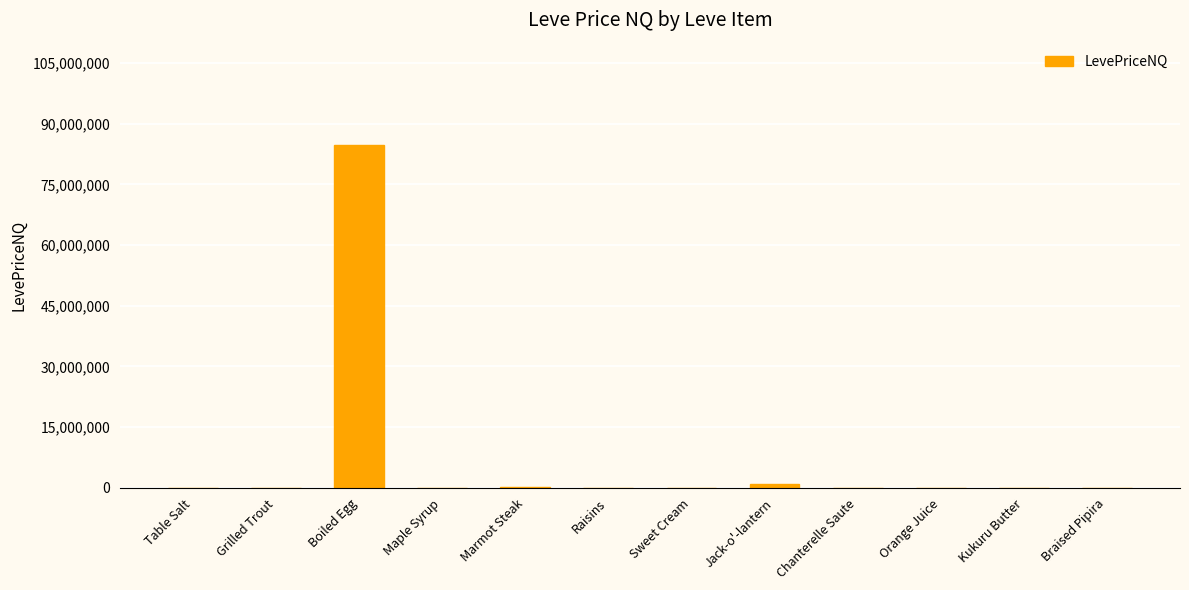

True or false: the data shows 195.0 at Chanterelle Saute.

True